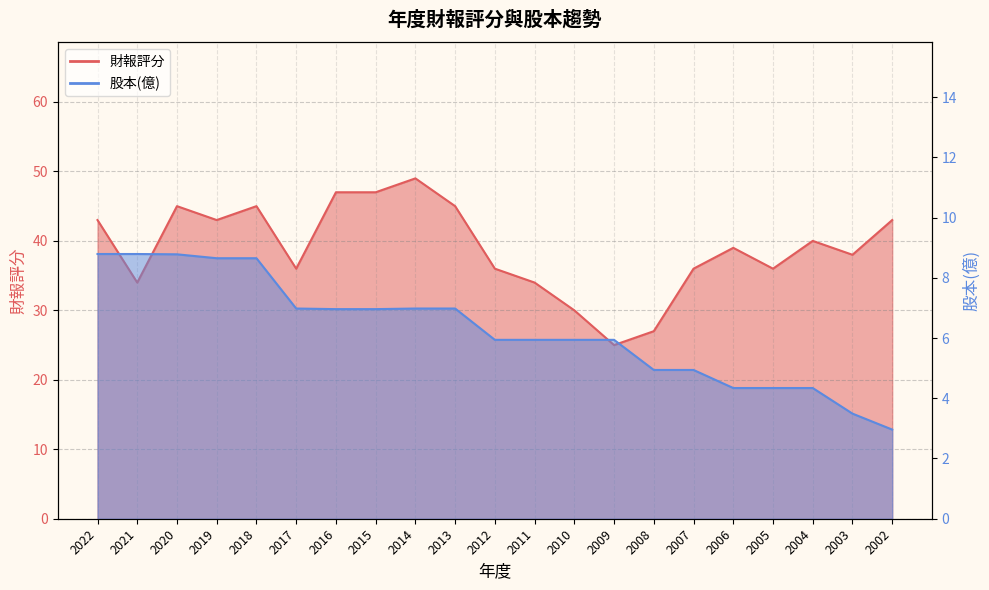

How many categories are shown in the chart?

21